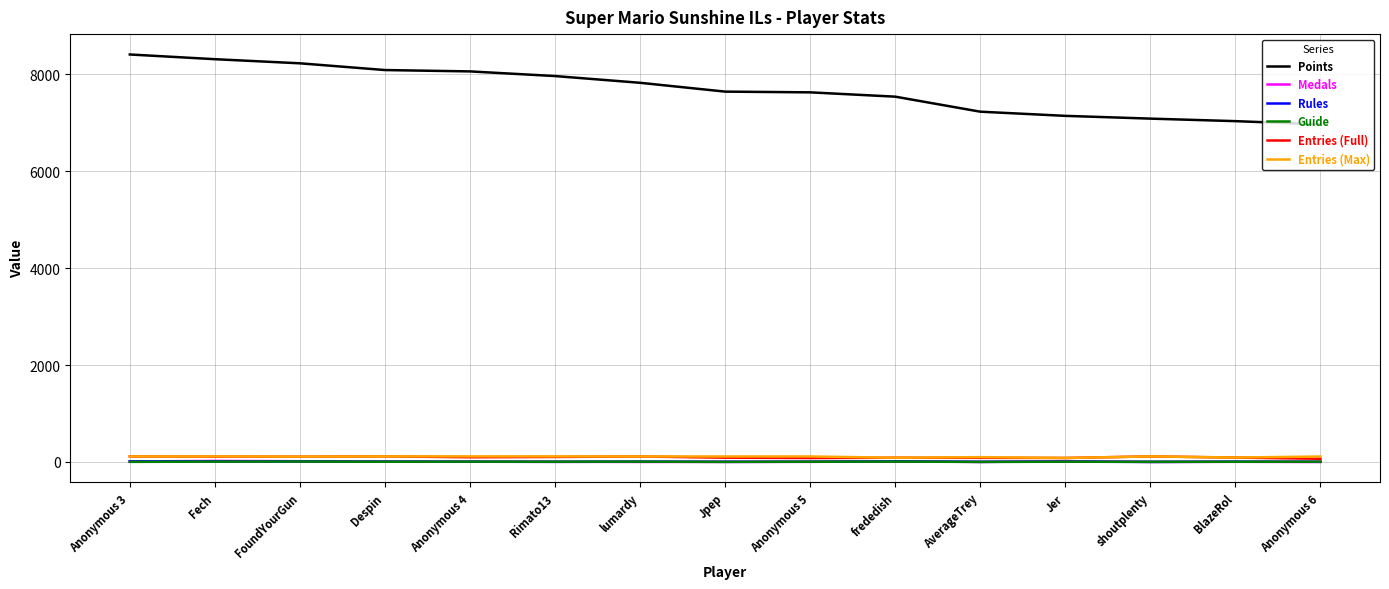

How many lines are shown in the chart?

6